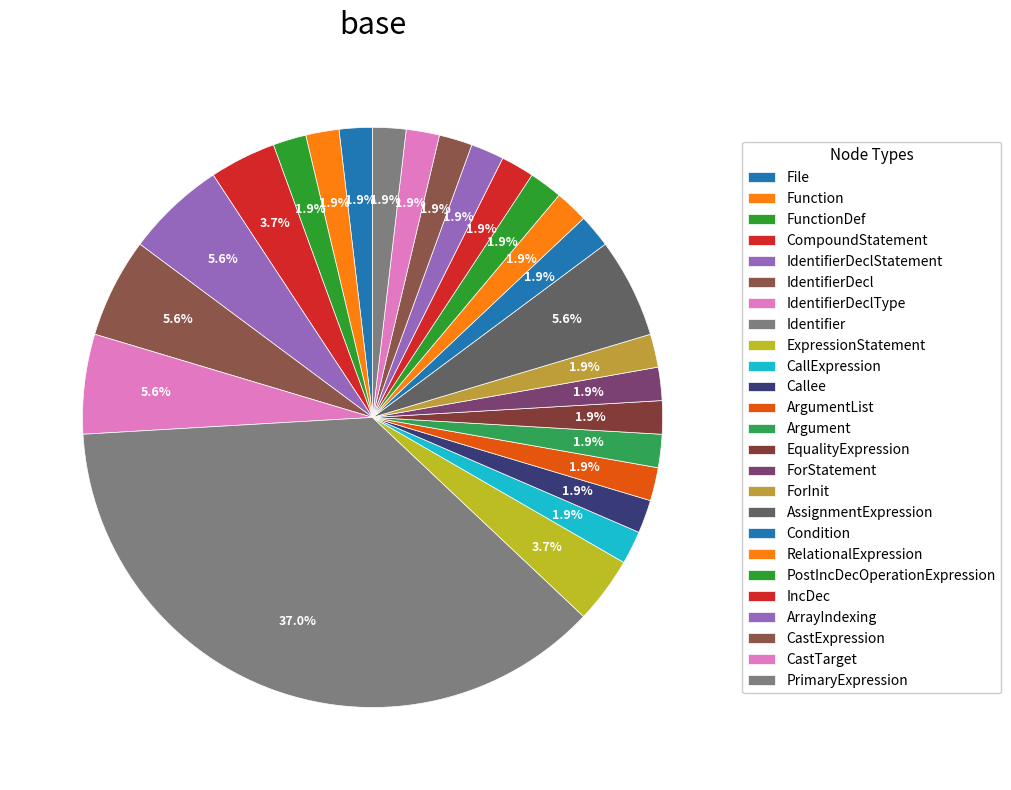

Count the number of slices in the pie.

25